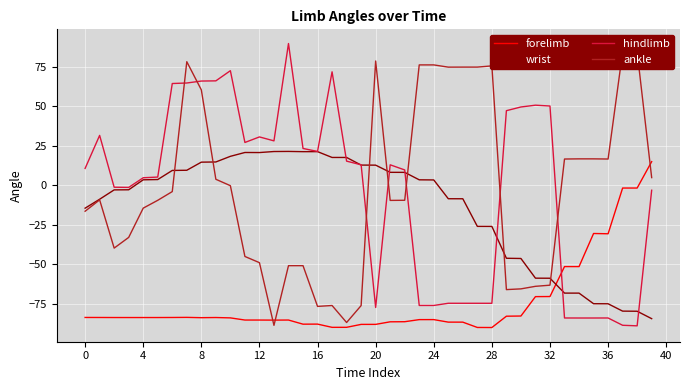

What is the maximum value for wrist?

21.3